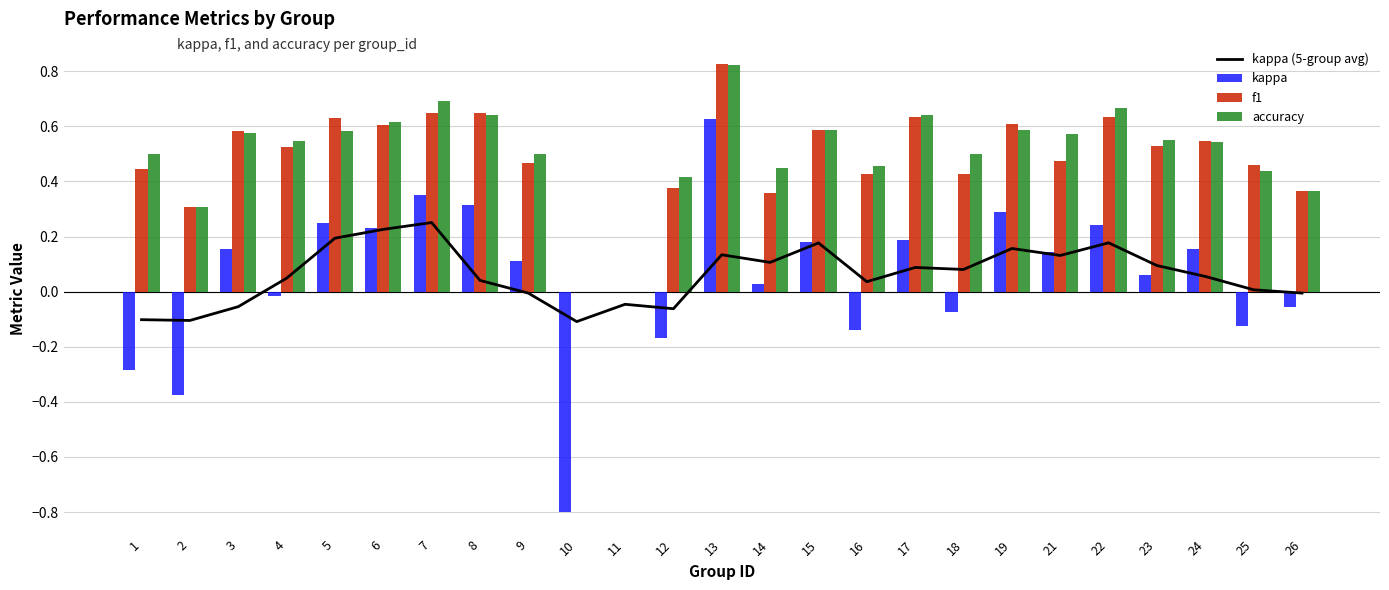

Is the value of f1 at 10 greater than the value of kappa at 15?

No